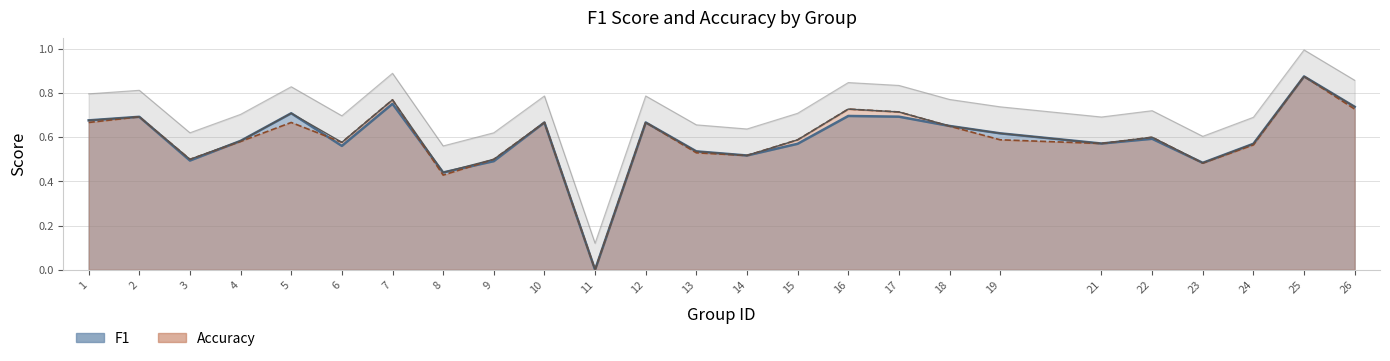

Between 13 and 6, which is larger?

6